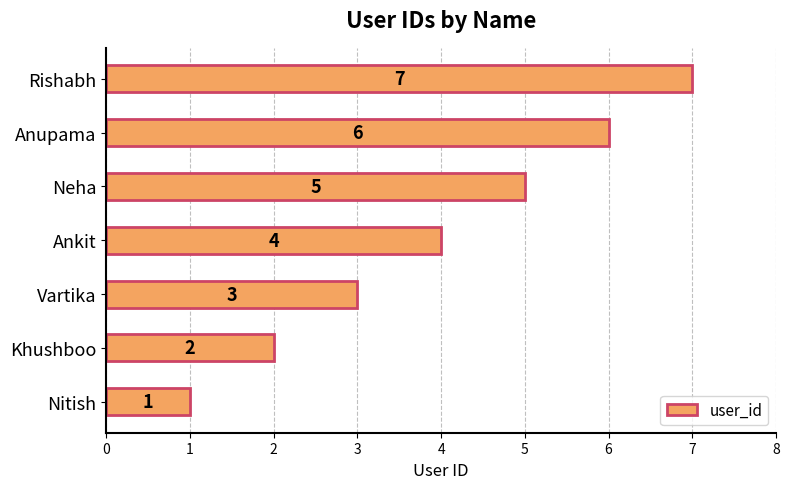

What is the change in value from Khushboo to Ankit?

+2